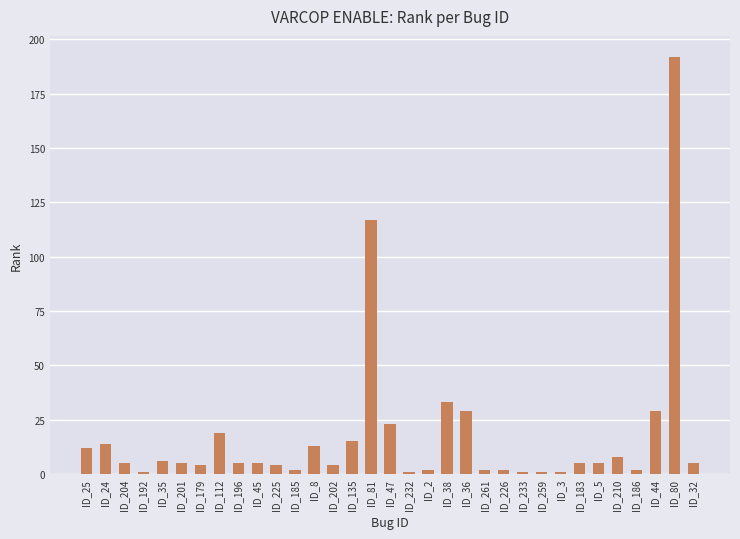

What is the label of the 25th bar from the right?

ID_196